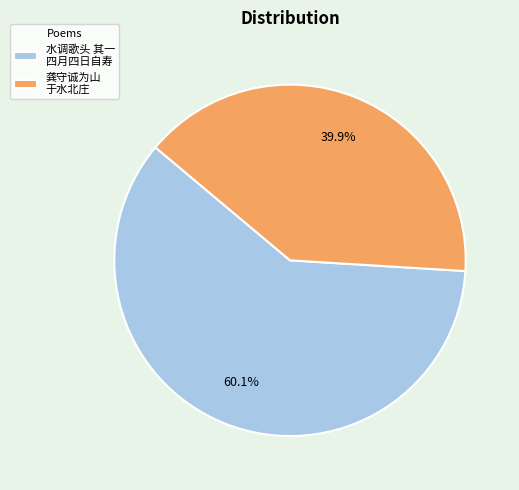

Between 水调歌头 其一 四月四日自寿 and 龚守诚为山 于水北庄, which is larger?

水调歌头 其一 四月四日自寿